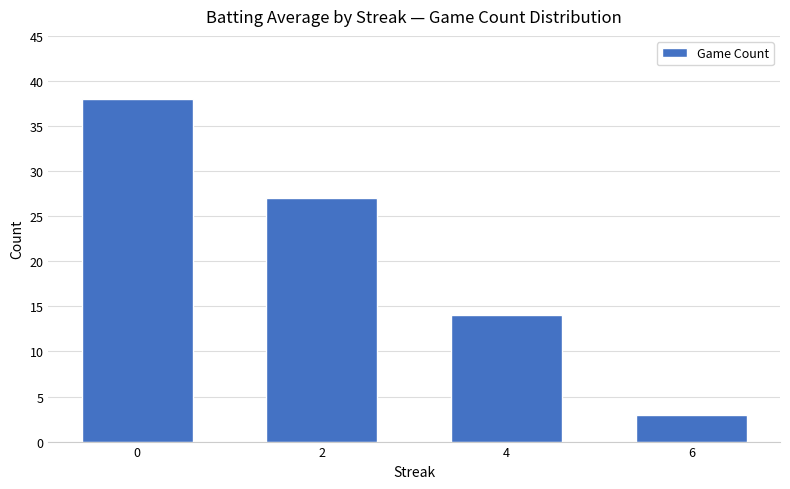

Is it true that the value at 4 is 14?

True